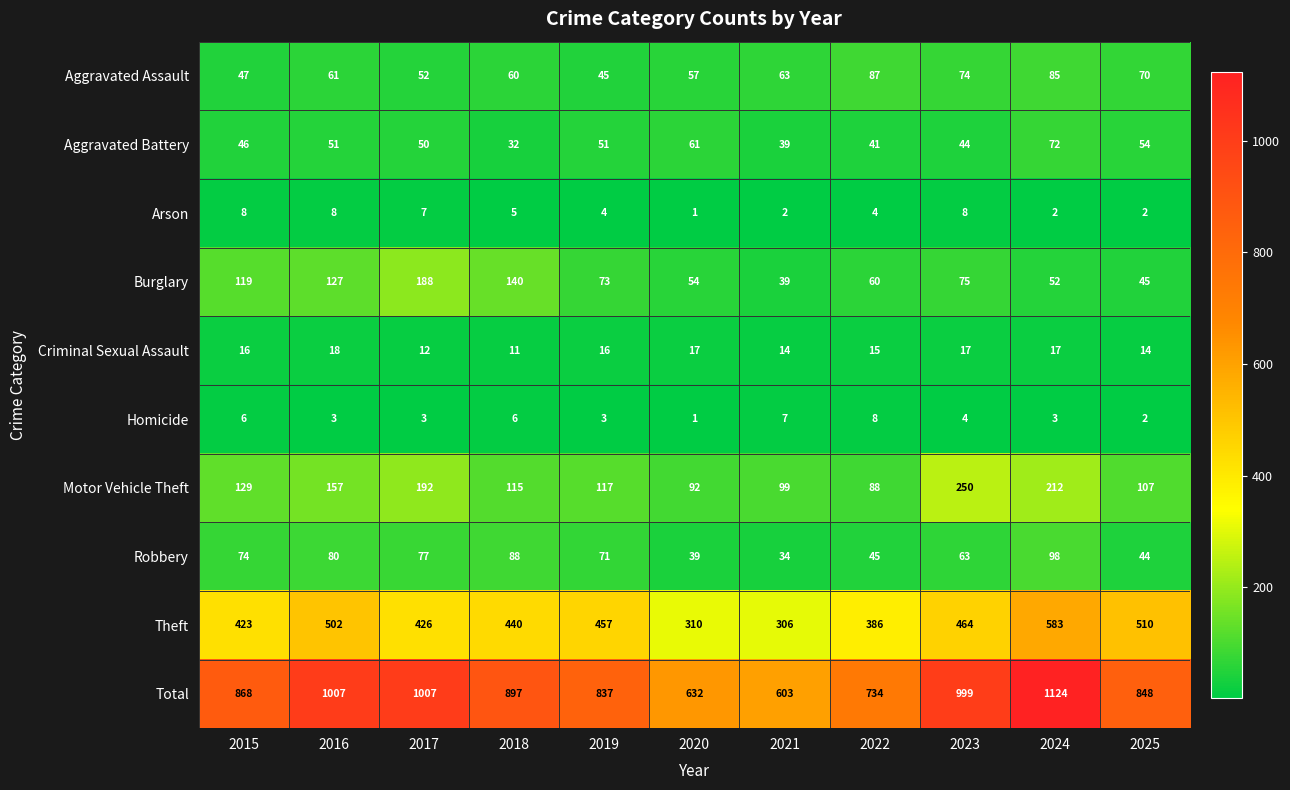

Which series has the largest total across all categories?

Total